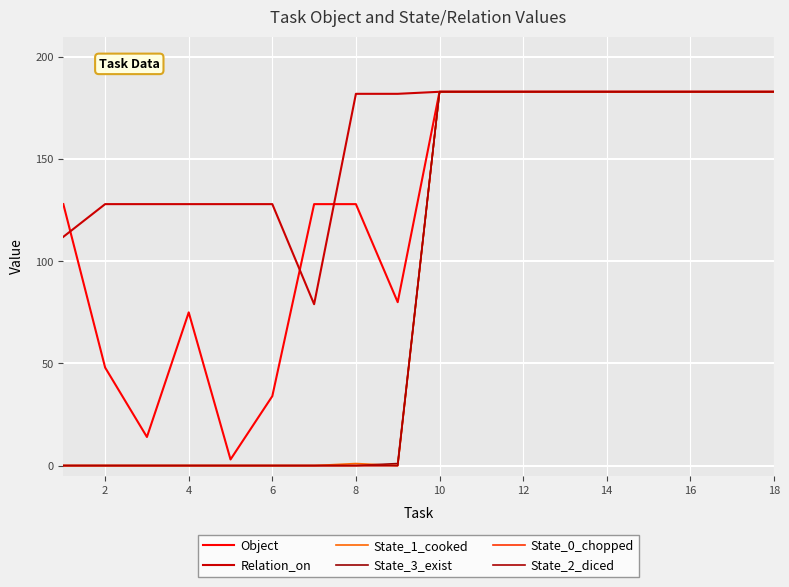

Does the chart have visible grid lines?

Yes